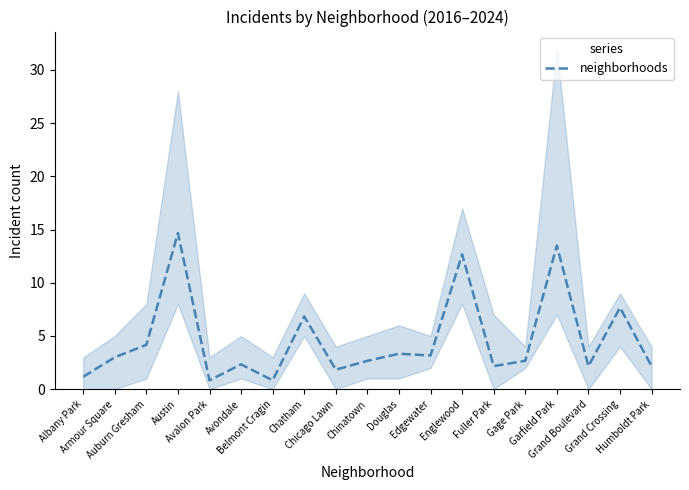

Rank the categories by value from lowest to highest.

Avalon Park, Belmont Cragin, Albany Park, Chicago Lawn, Fuller Park, Grand Boulevard, Humboldt Park, Avondale, Chinatown, Gage Park, Armour Square, Edgewater, Douglas, Auburn Gresham, Chatham, Grand Crossing, Englewood, Garfield Park, Austin